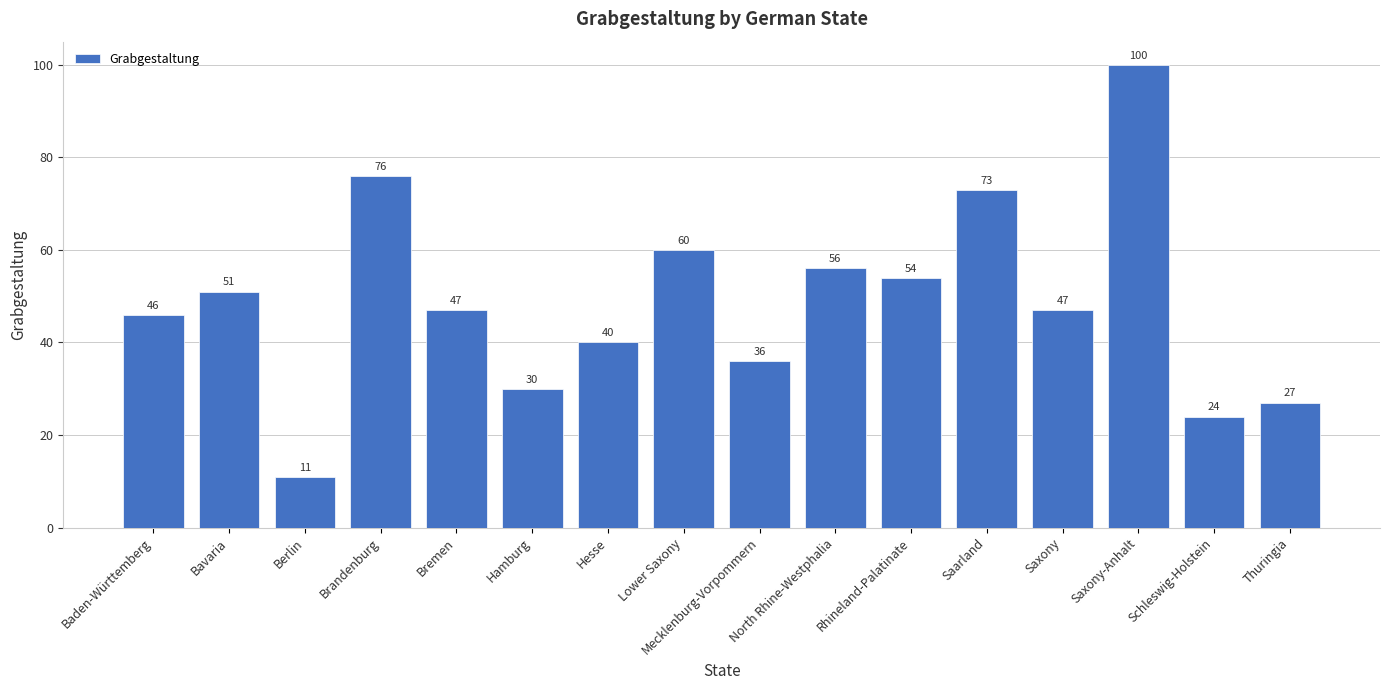

What is the difference between the maximum and minimum values?

89